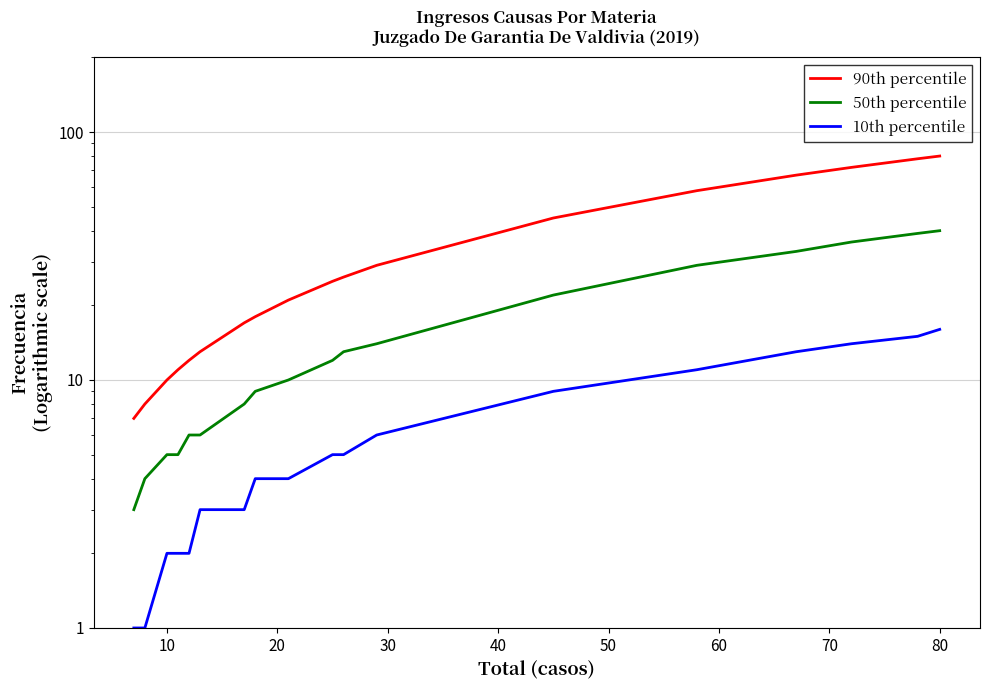

Count the number of categories in the chart.

20